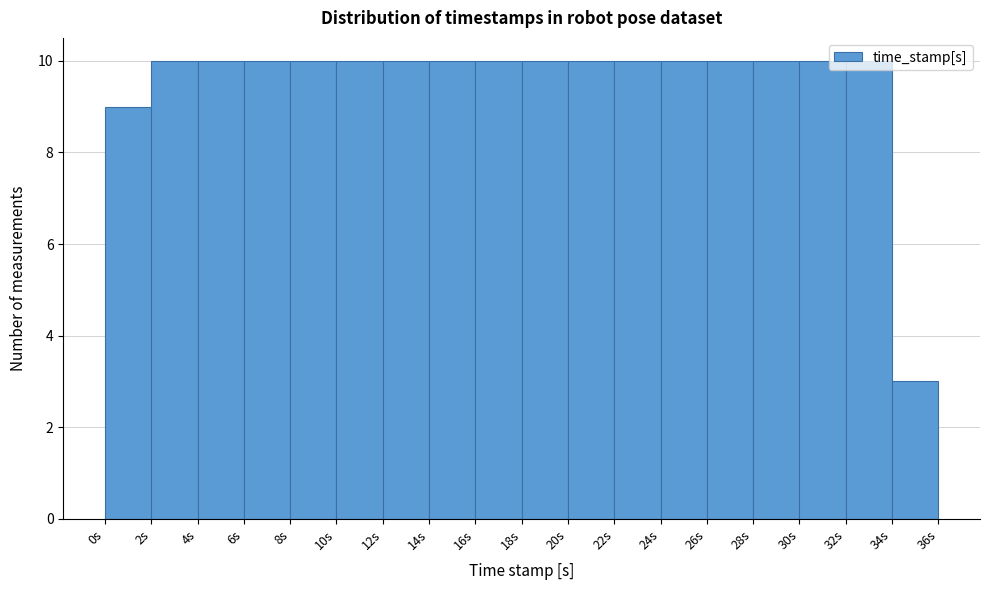

How tall is the bar that spans 18 to 20 on the x-axis? The values are not printed on the chart, so give them approximately, as read against the axis.

10